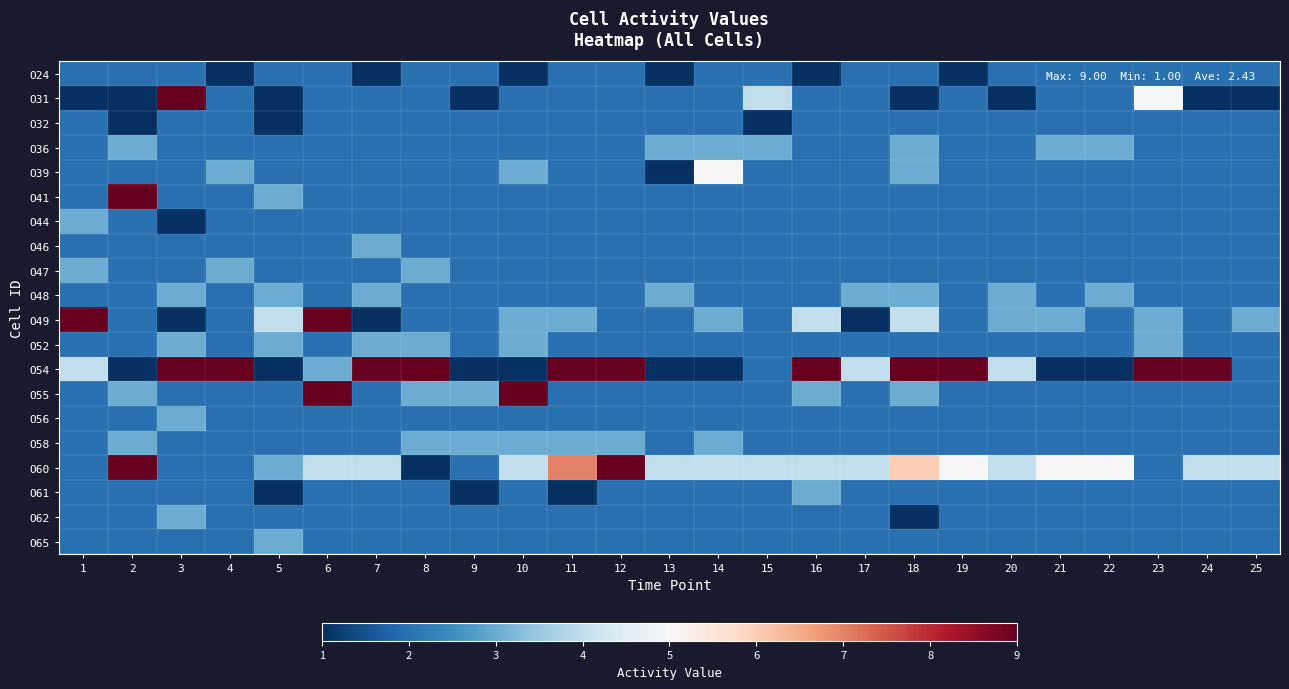

Which series has the widest spread of values?

O31